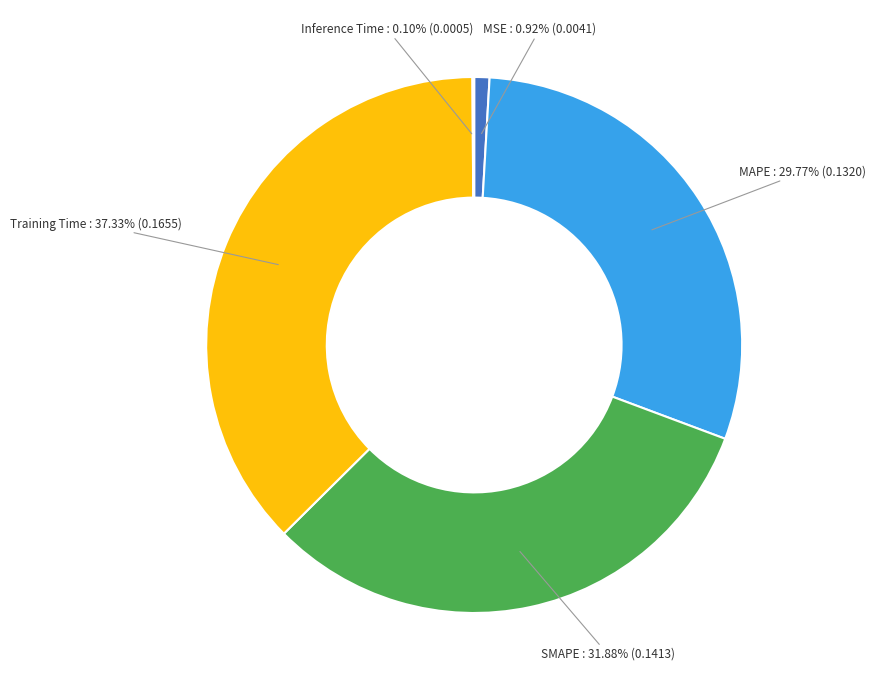

Is there any slice that represents more than half of the pie?

No